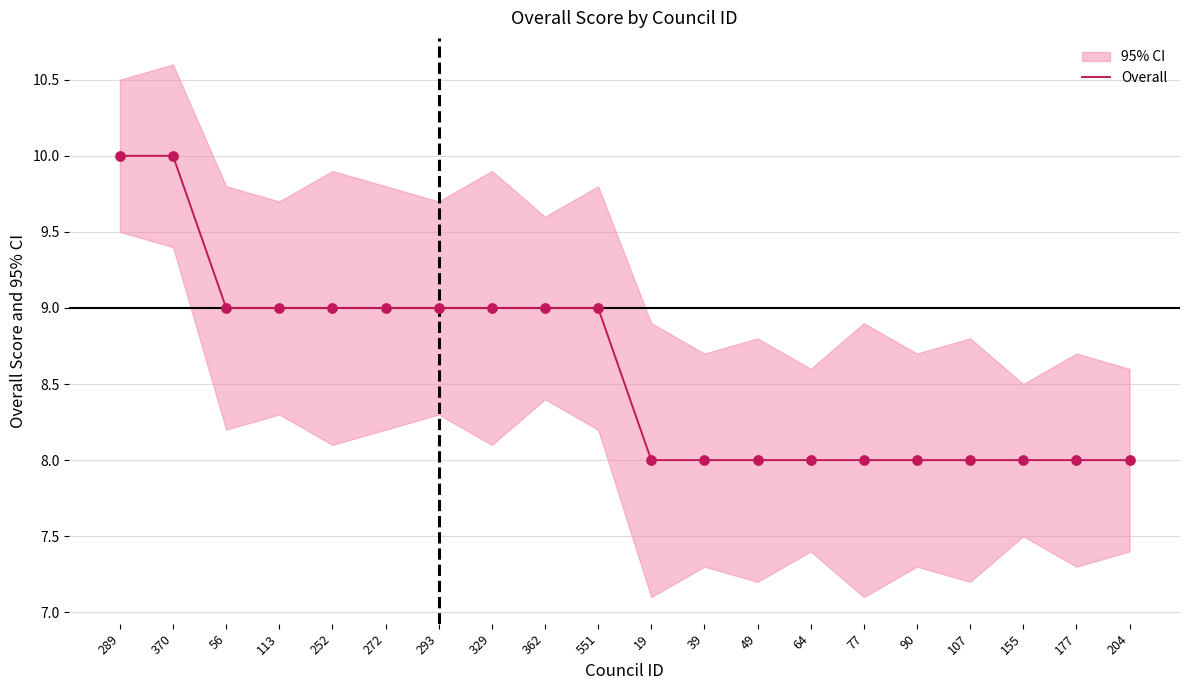

Between 293 and 90, which is larger?

293